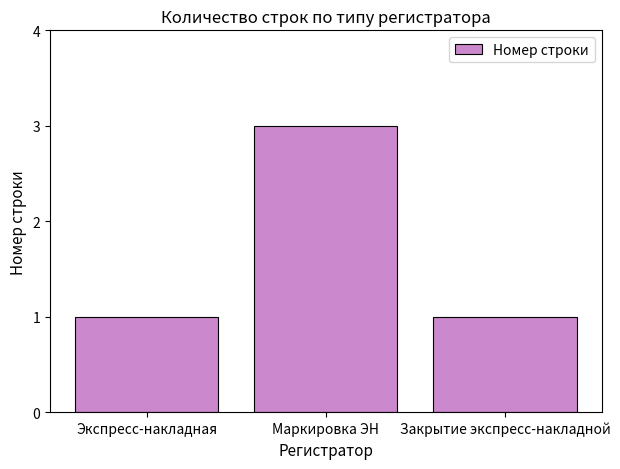

Between Экспресс-накладная and Маркировка ЭН, which is larger?

Маркировка ЭН